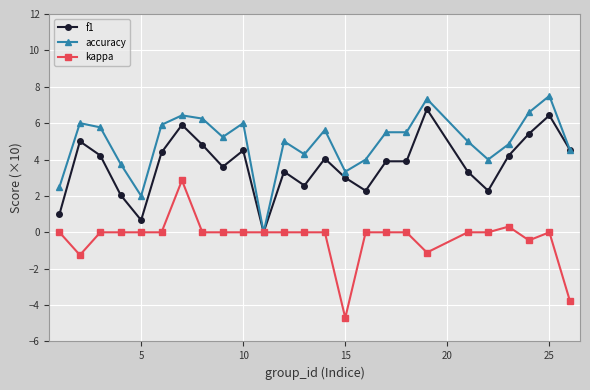

Which series has the largest total across all categories?

accuracy